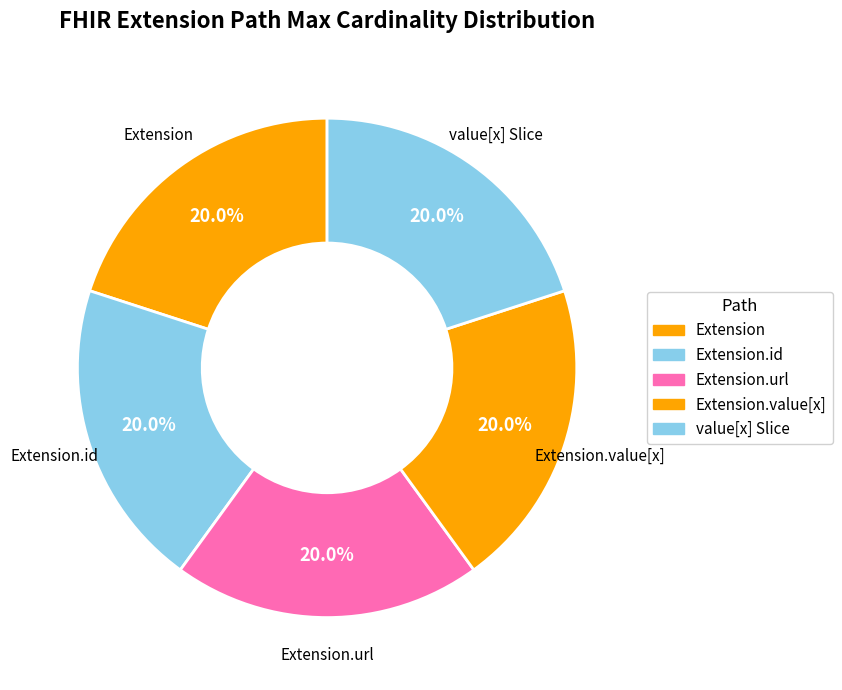

How many segments does this pie chart have?

5